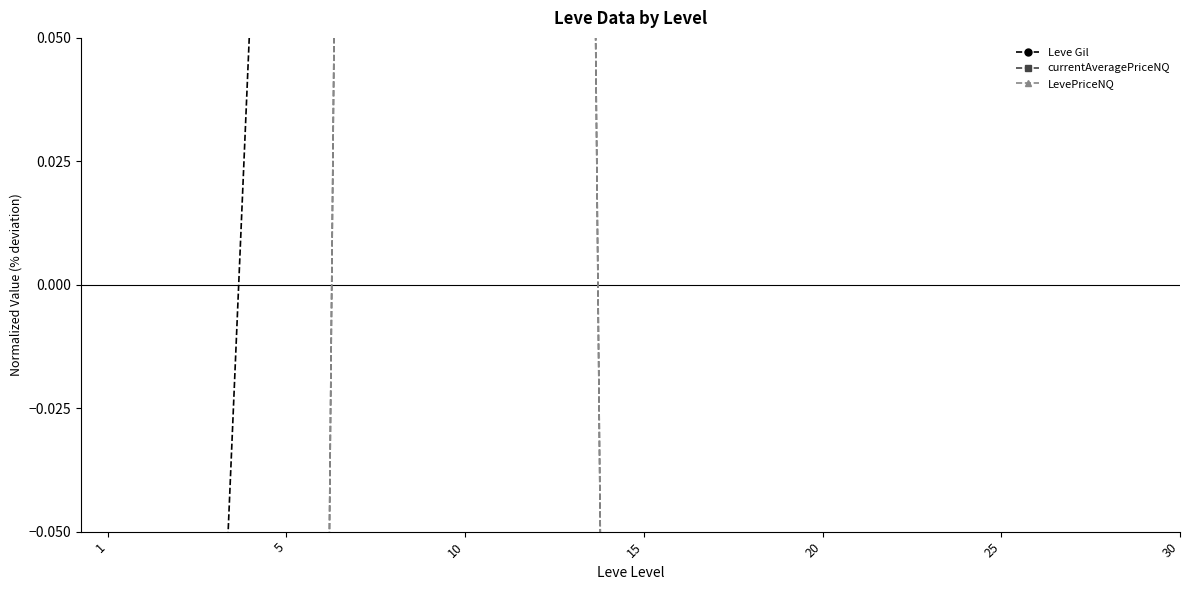

What is the greatest value displayed?

2.9